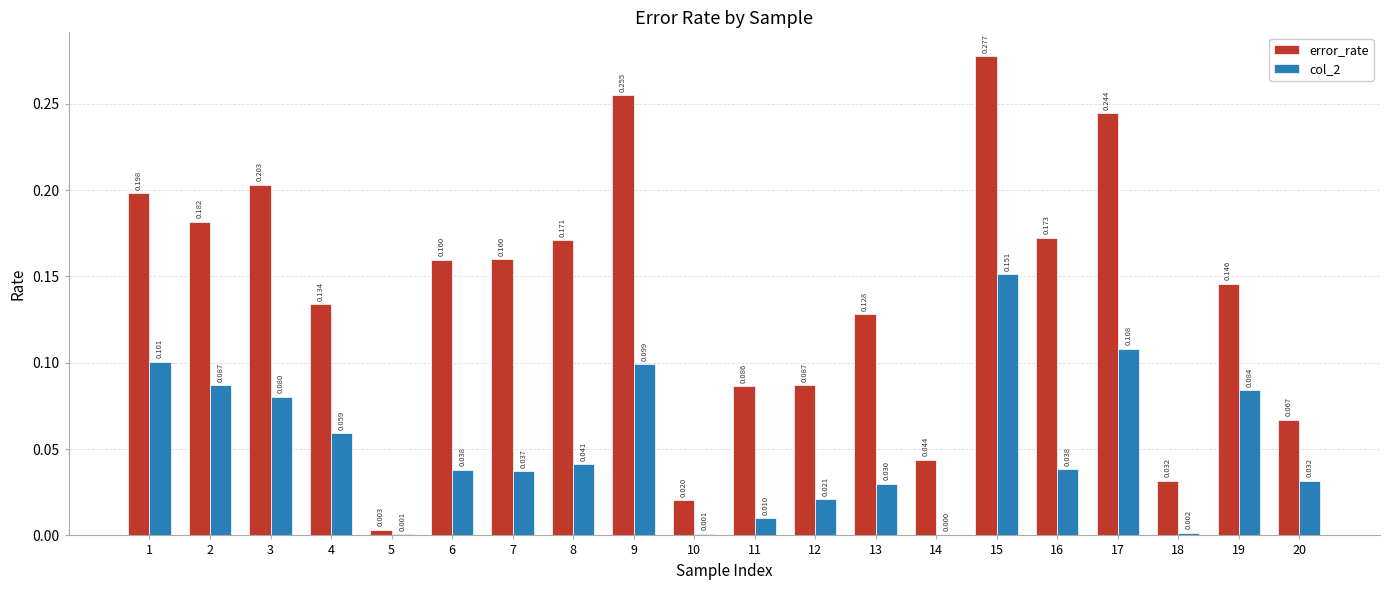

Which series changed the most between 12 and 17?

error_rate